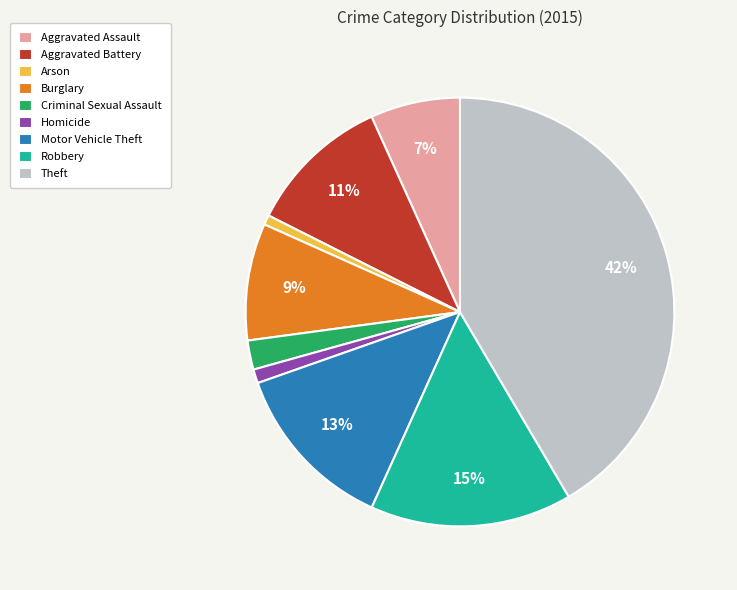

Does Homicide represent more than half of the total?

No